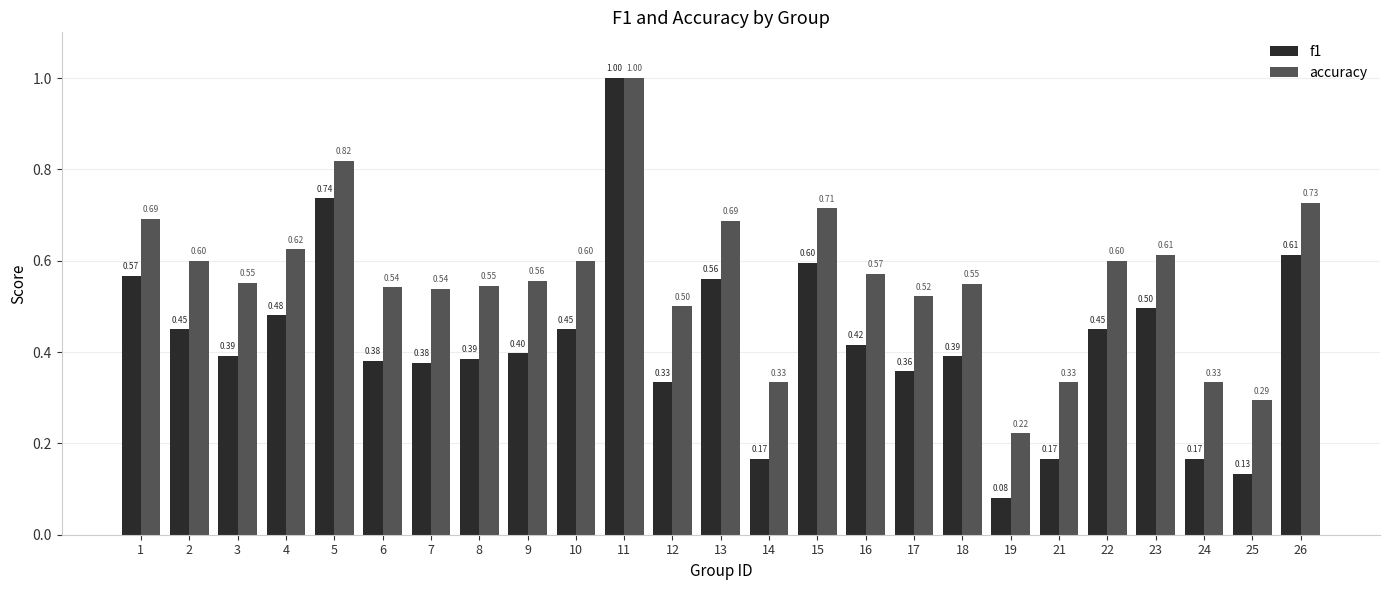

How many series are shown in this chart?

2